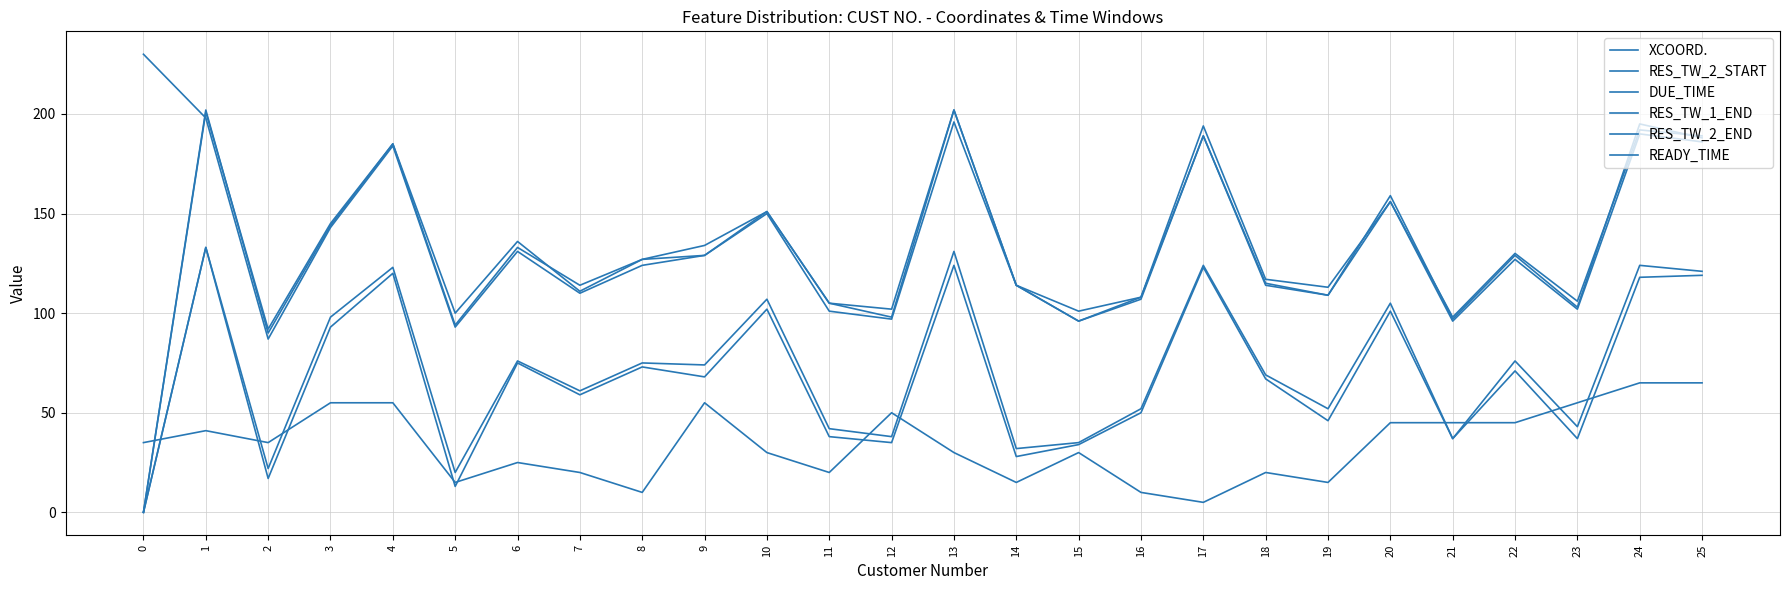

At which label is RES_TW_2_START closest to 66?

18